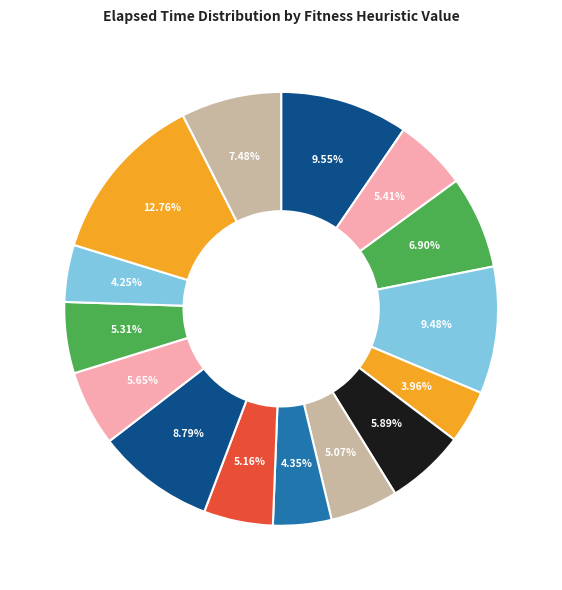

Which category has the biggest portion of the pie?

183